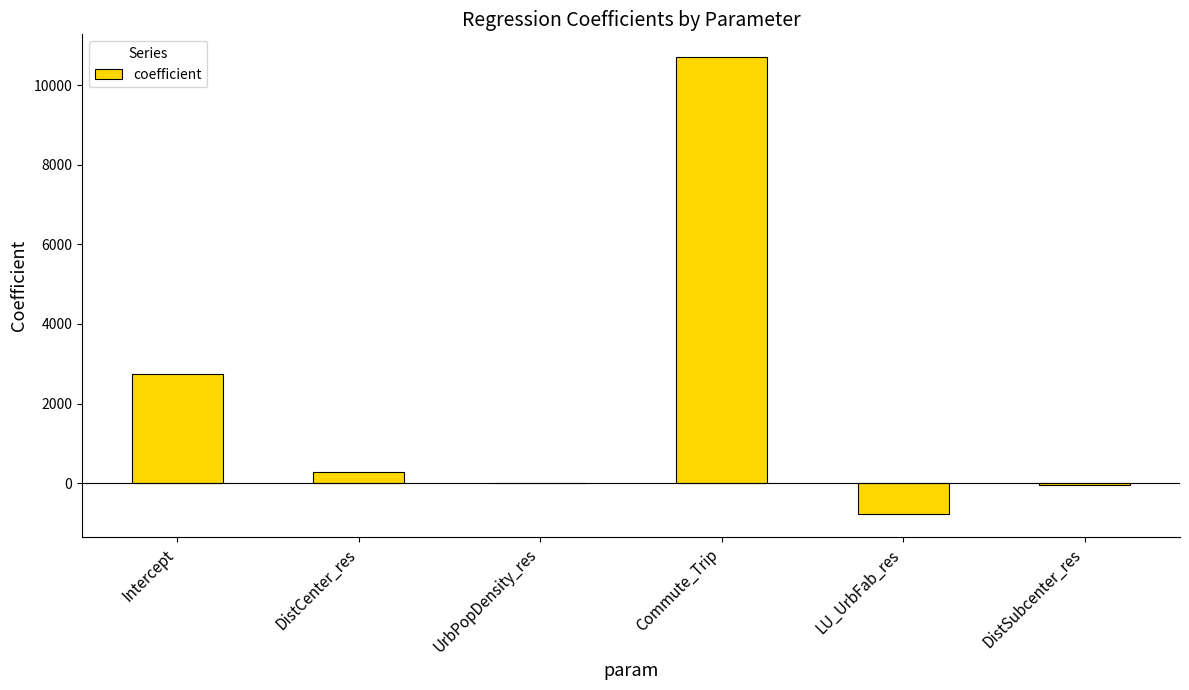

What is the sum of all values?

12879.4